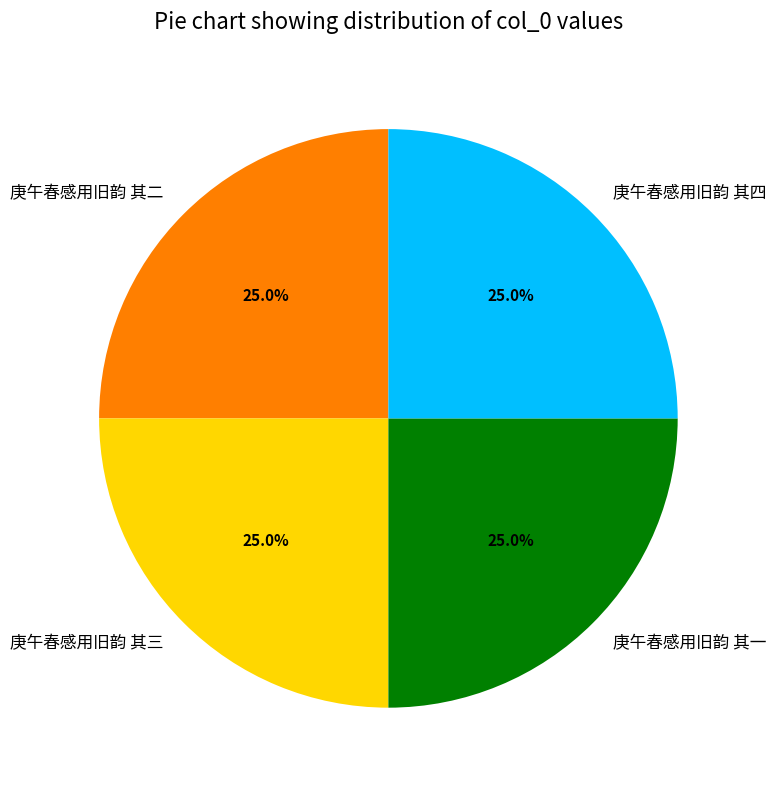

To the nearest percent, what percentage of the pie is 庚午春感用旧韵 其三?

25%